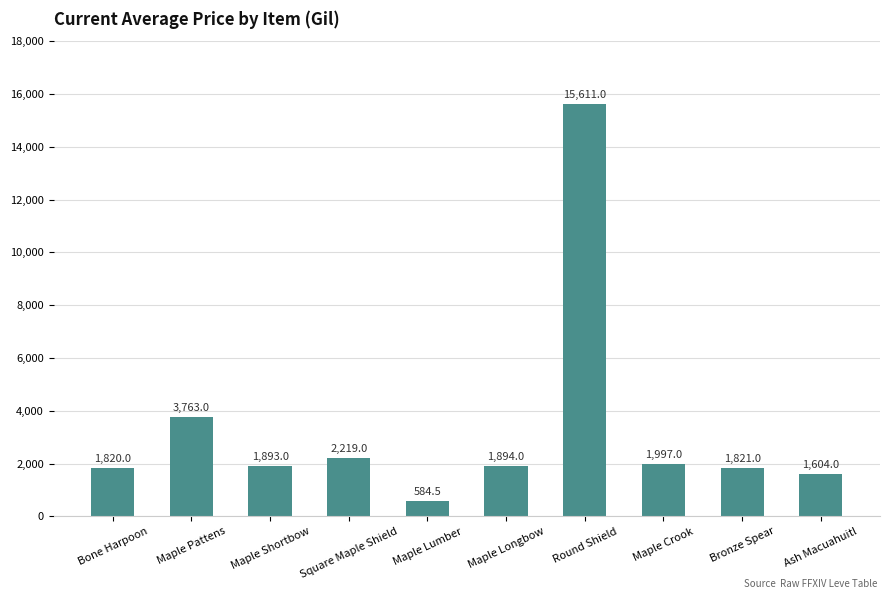

Are the bars grouped side by side (vs. stacked)?

No